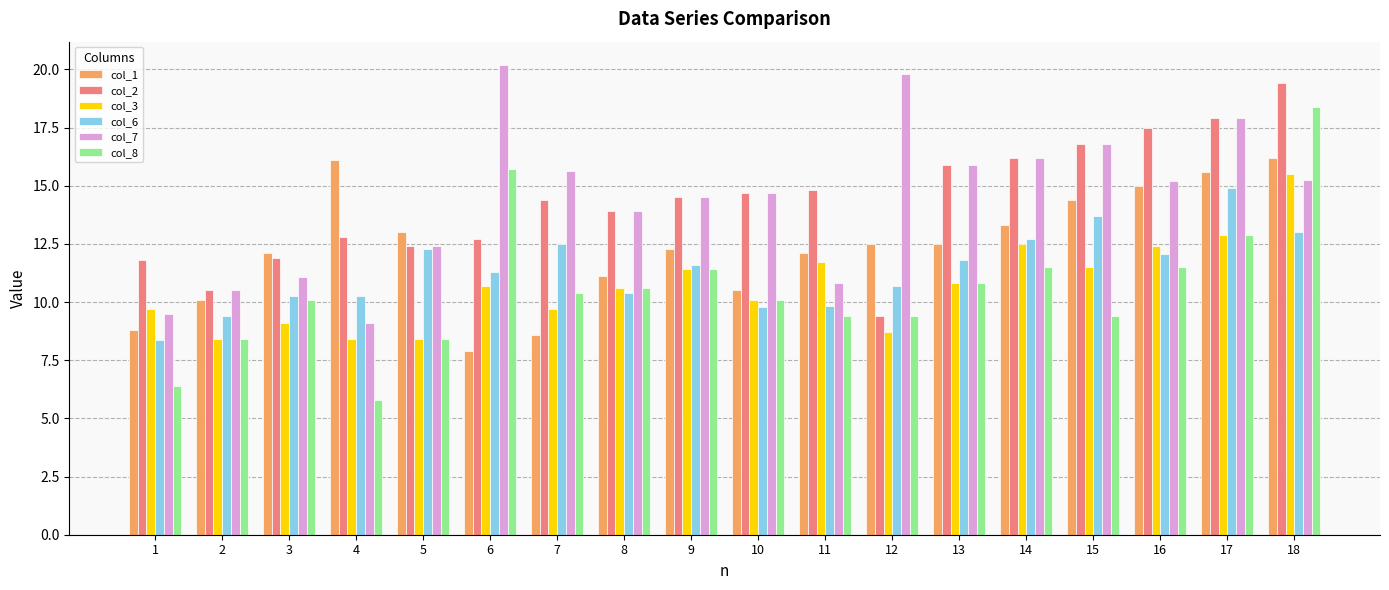

Does the chart contain stacked bars?

No